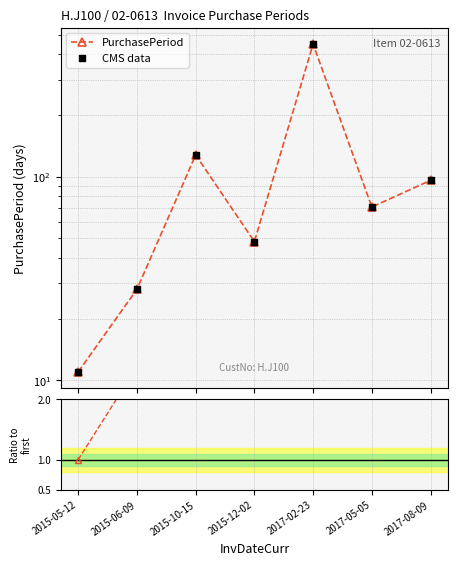

Is the value of CMS data at 2017-08-09 greater than the value of Ratio to first at 2017-05-05?

Yes